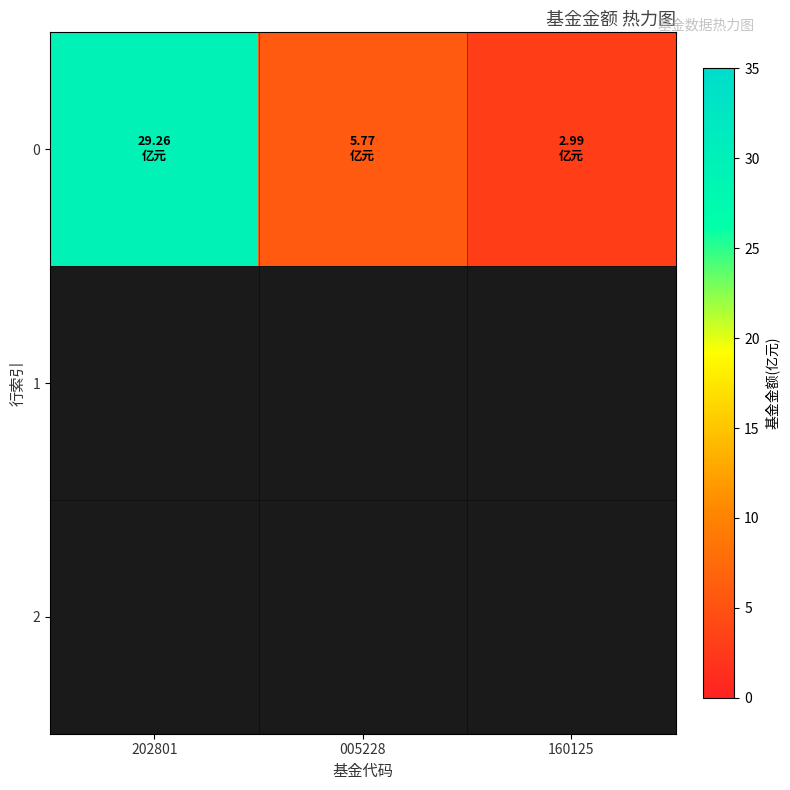

Which has a higher value, 202801 or 160125?

202801